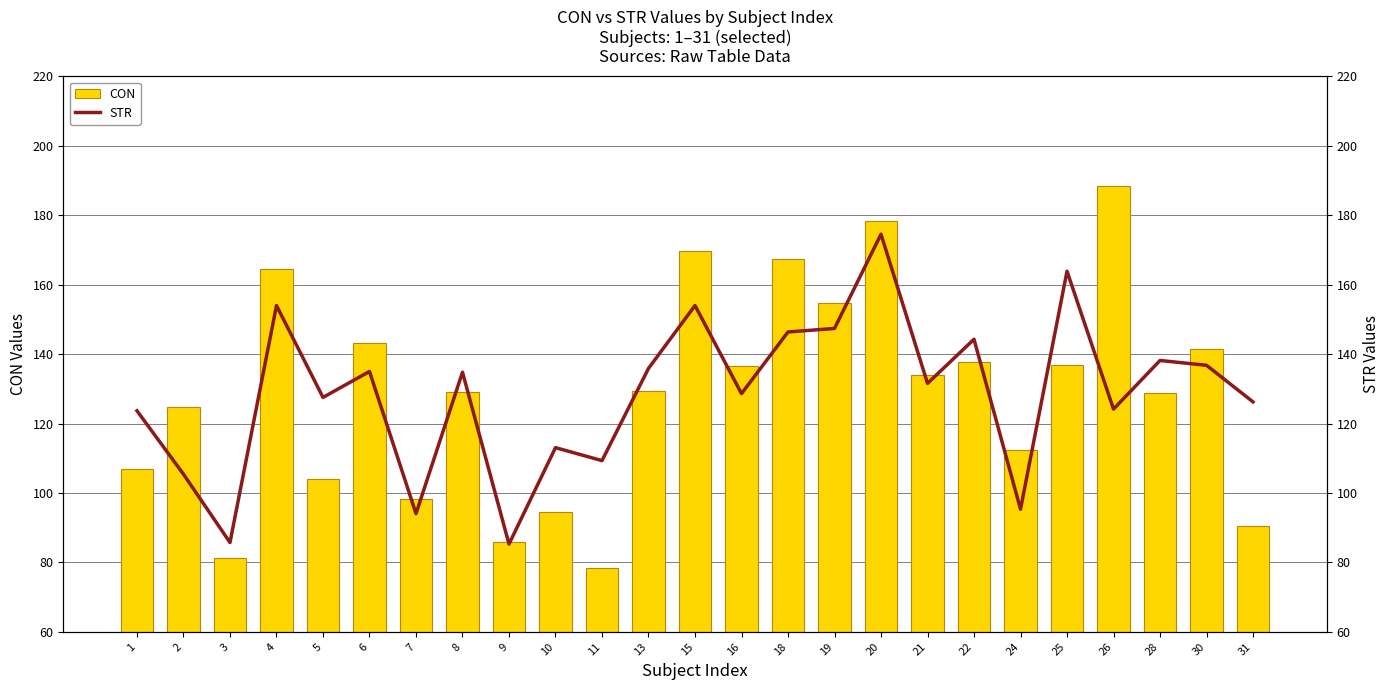

How many values in the STR series exceed 131?

13